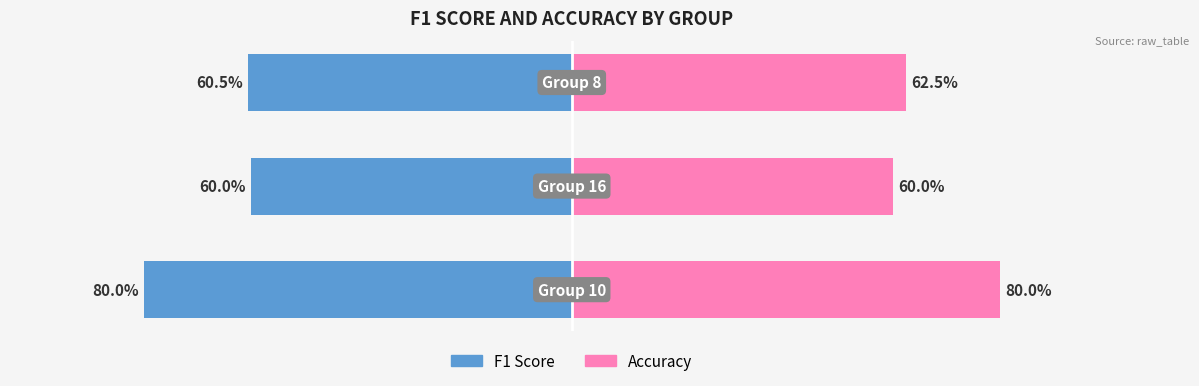

How many series are shown in this chart?

2